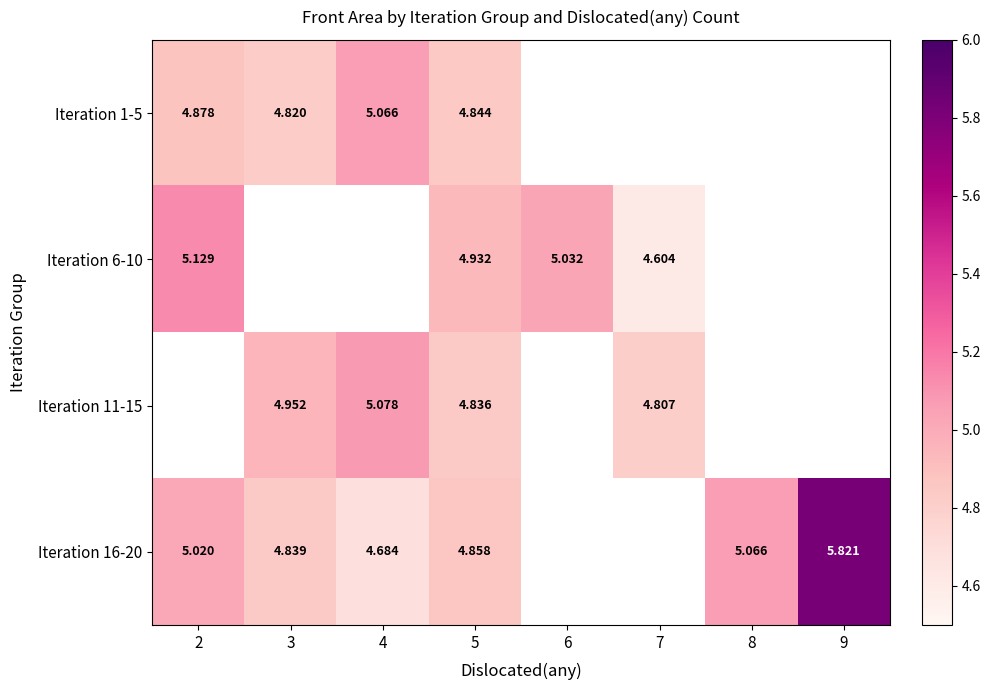

Is the value of Iteration 1-5 at 5 greater than the value of Iteration 6-10 at 2?

No